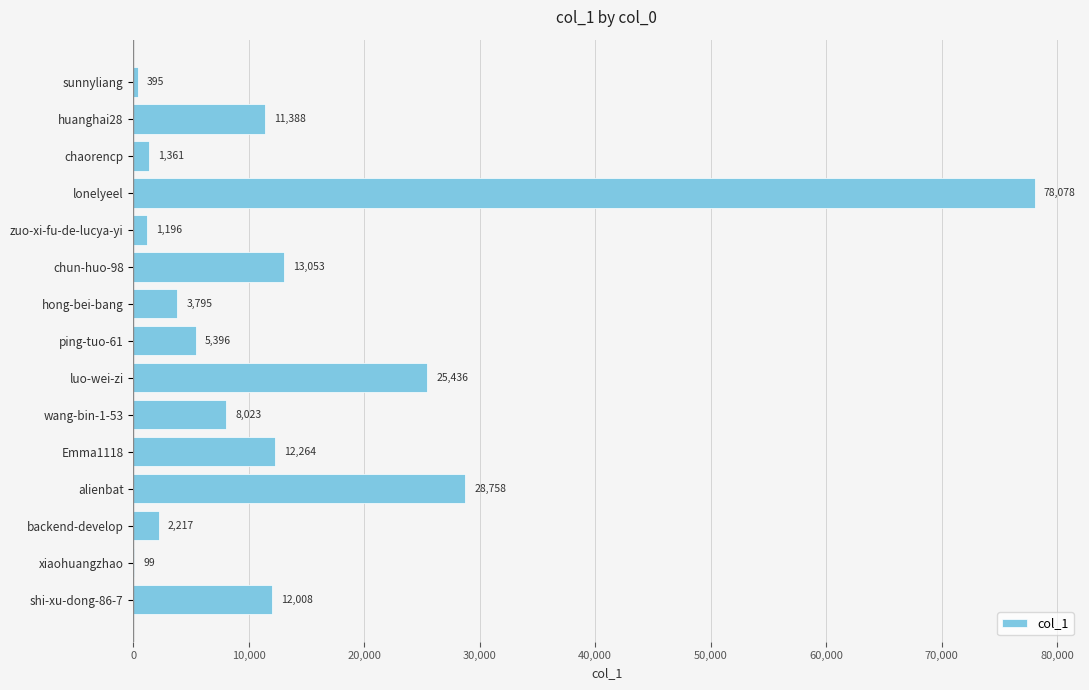

Where is the data nearest to the value 39088?

alienbat